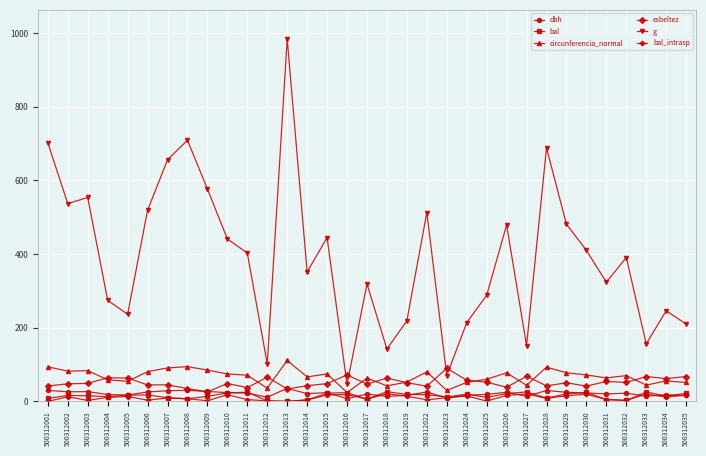

What is the value of the bal_intrasp point at the 25th from the left?

20.4